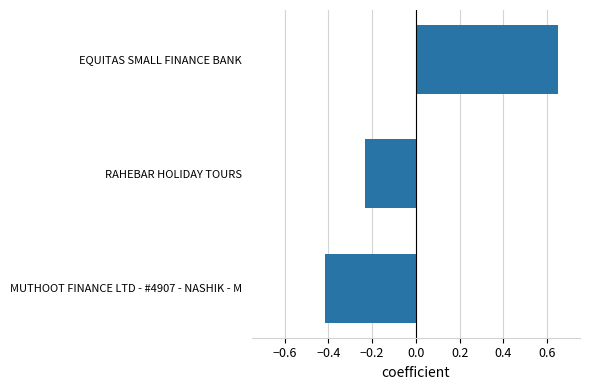

Which label corresponds to the largest value in the chart?

EQUITAS SMALL FINANCE BANK